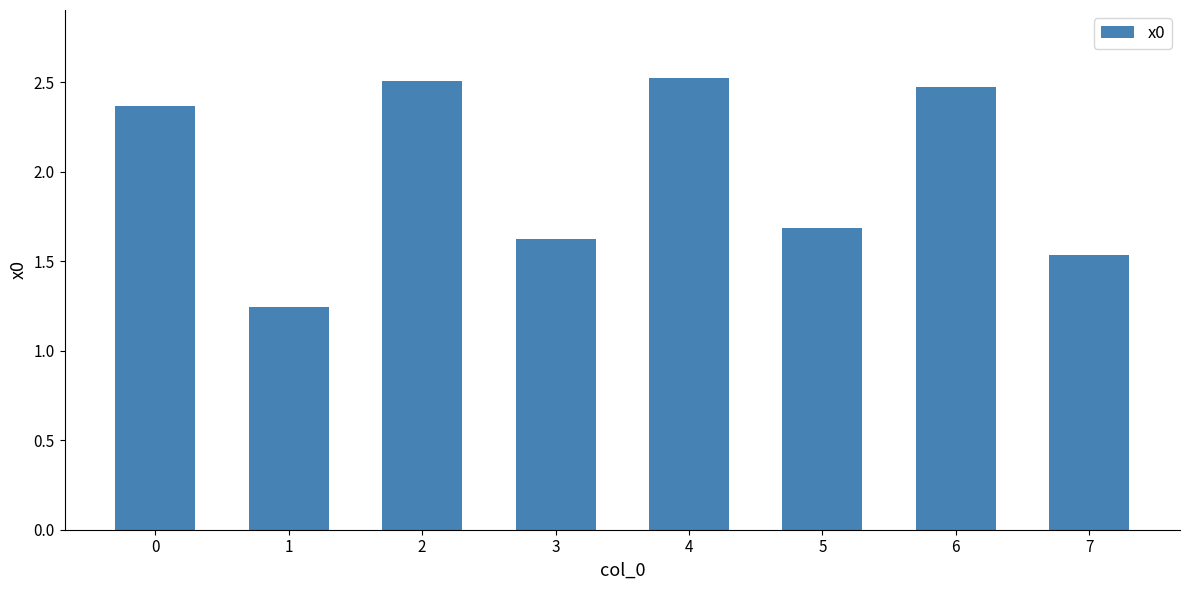

How many values exceed 2?

4